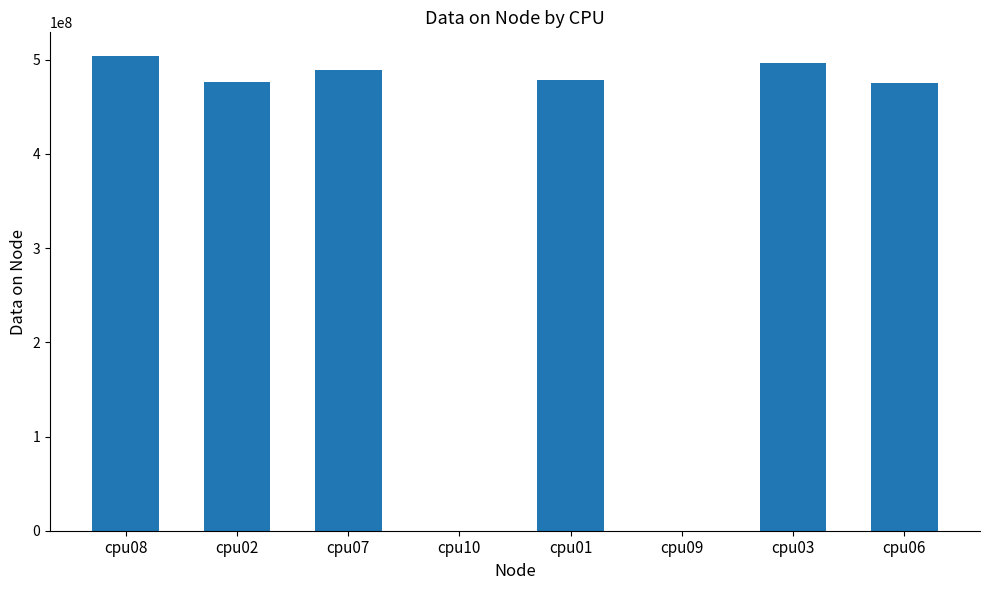

How many data points does each series have?

8